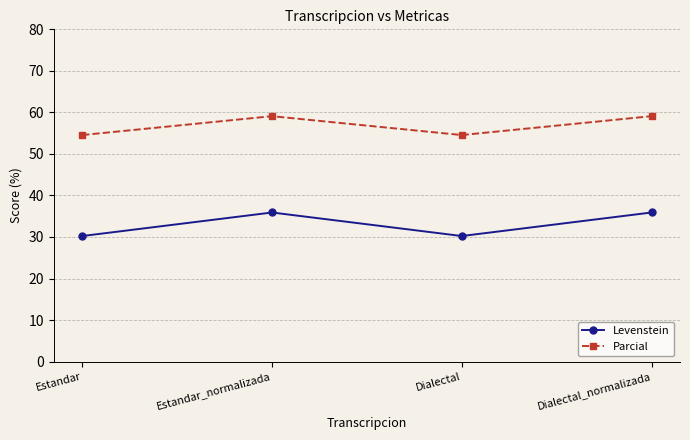

How many data points in Parcial are above 59?

2